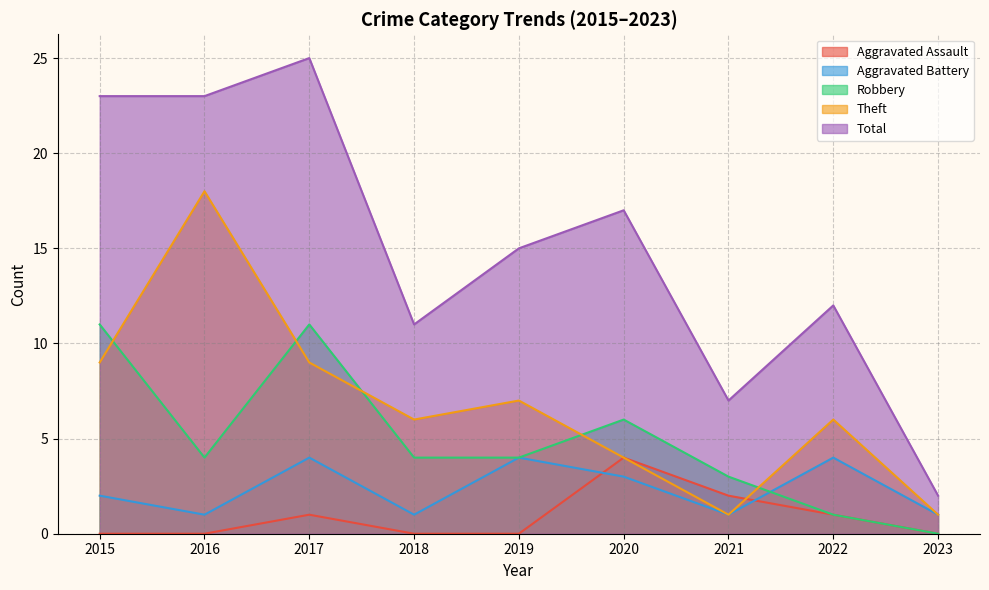

What value does the Total series have at 2017, to the nearest 10?

20